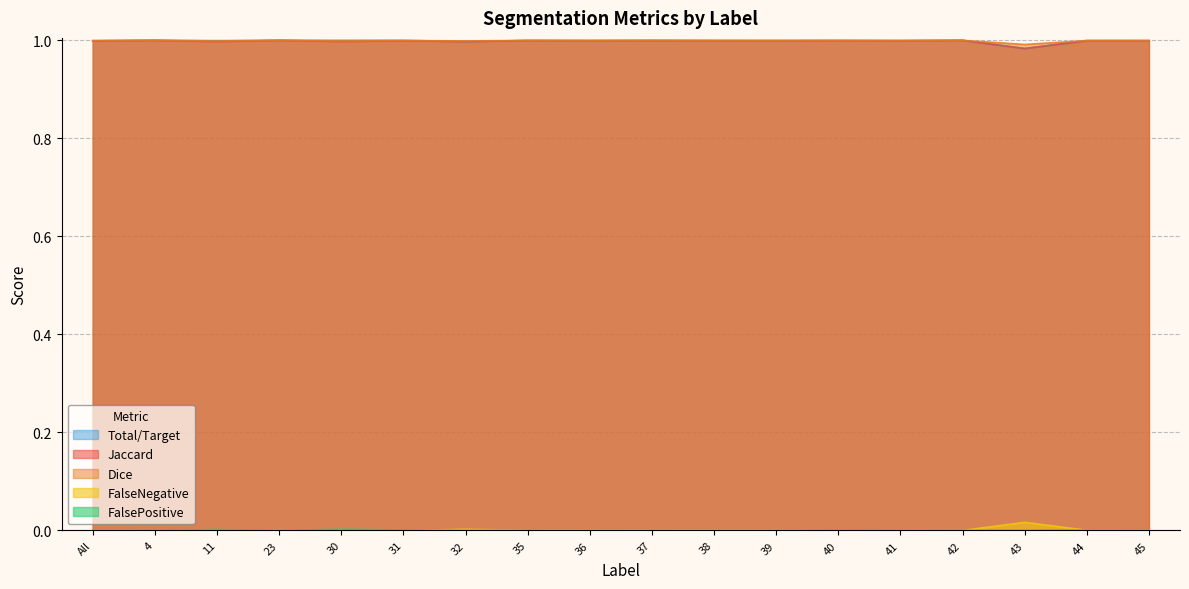

In Jaccard, how many points are higher than both neighbors (excluding endpoints)?

7